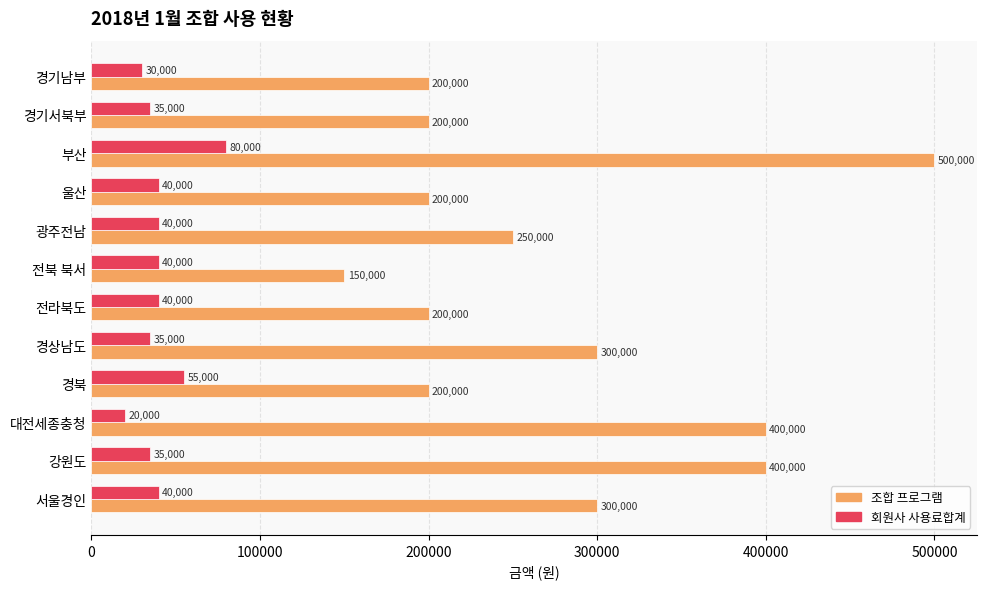

What is the difference between the second highest and second lowest values in the 회원사 사용료합계 series?

25000